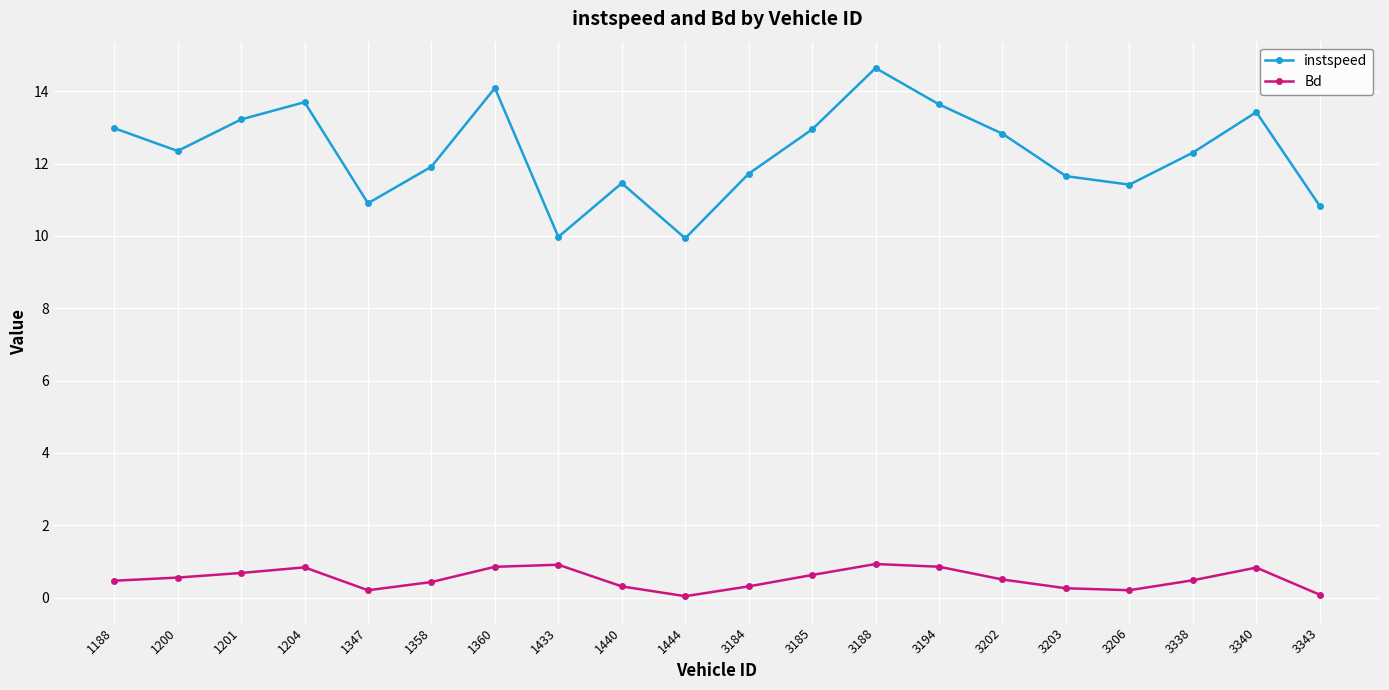

What is the maximum value shown in the chart?

14.6